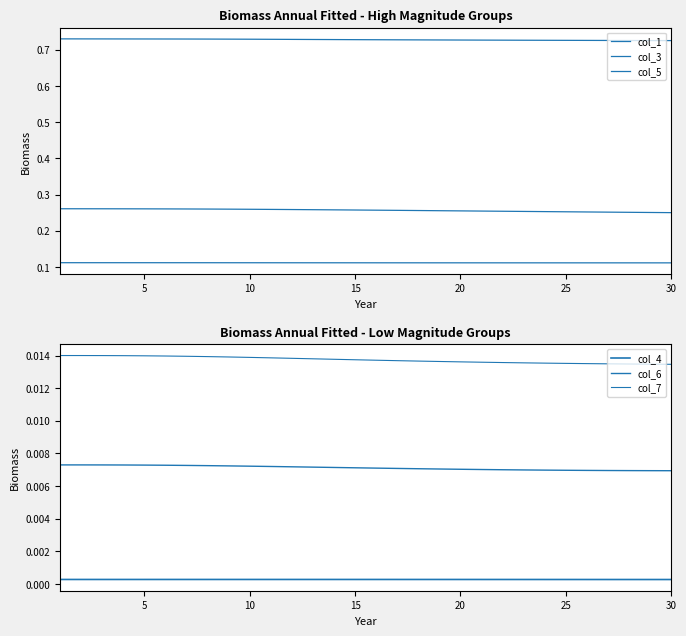

How many distinct data groups are displayed?

6